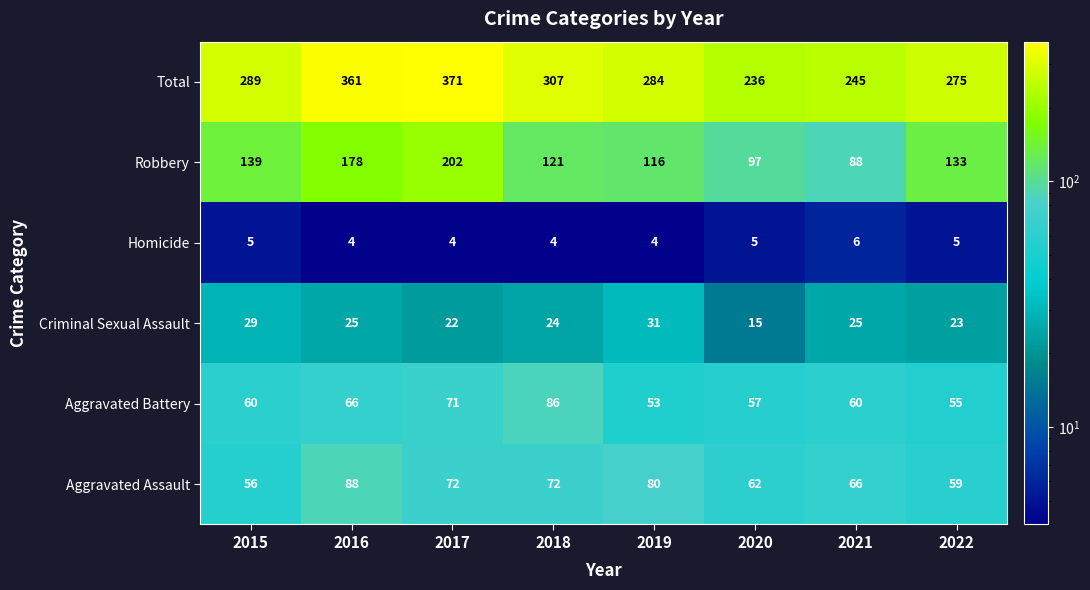

What is the difference between the highest and lowest values at 2021?

239